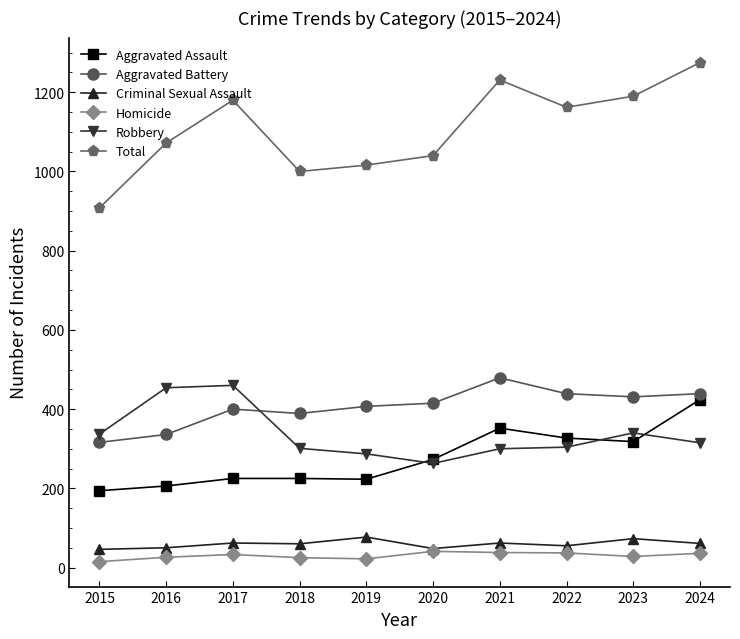

Which series has the largest range (max minus min)?

Total